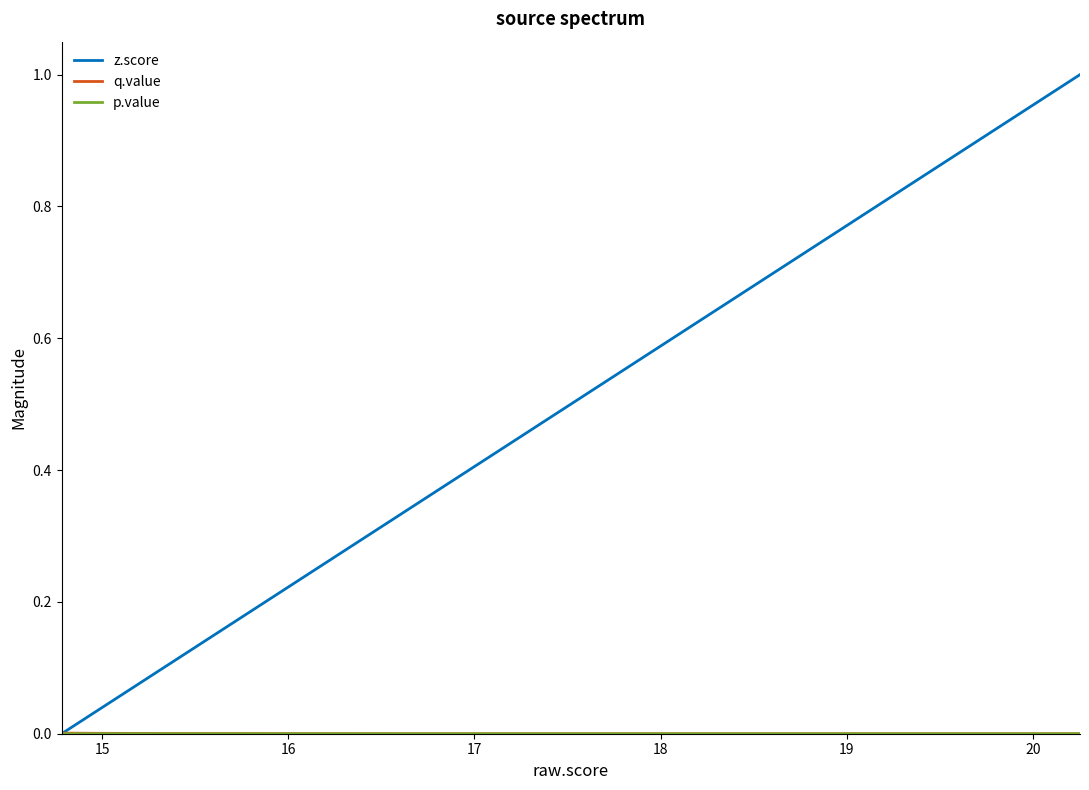

True or false: q.value and p.value intersect in this chart.

False